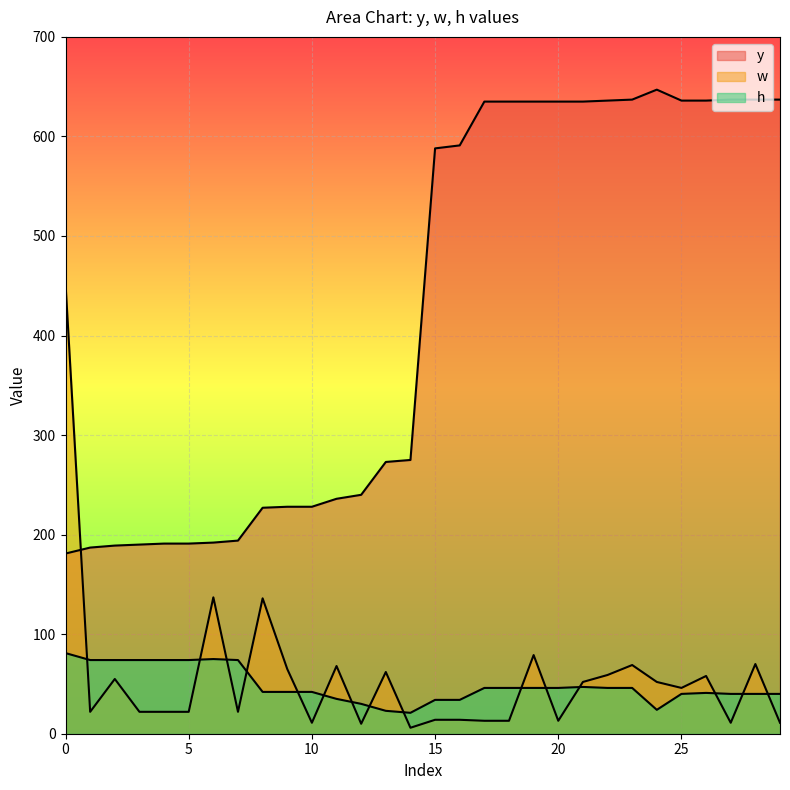

Which series has the largest total across all categories?

y